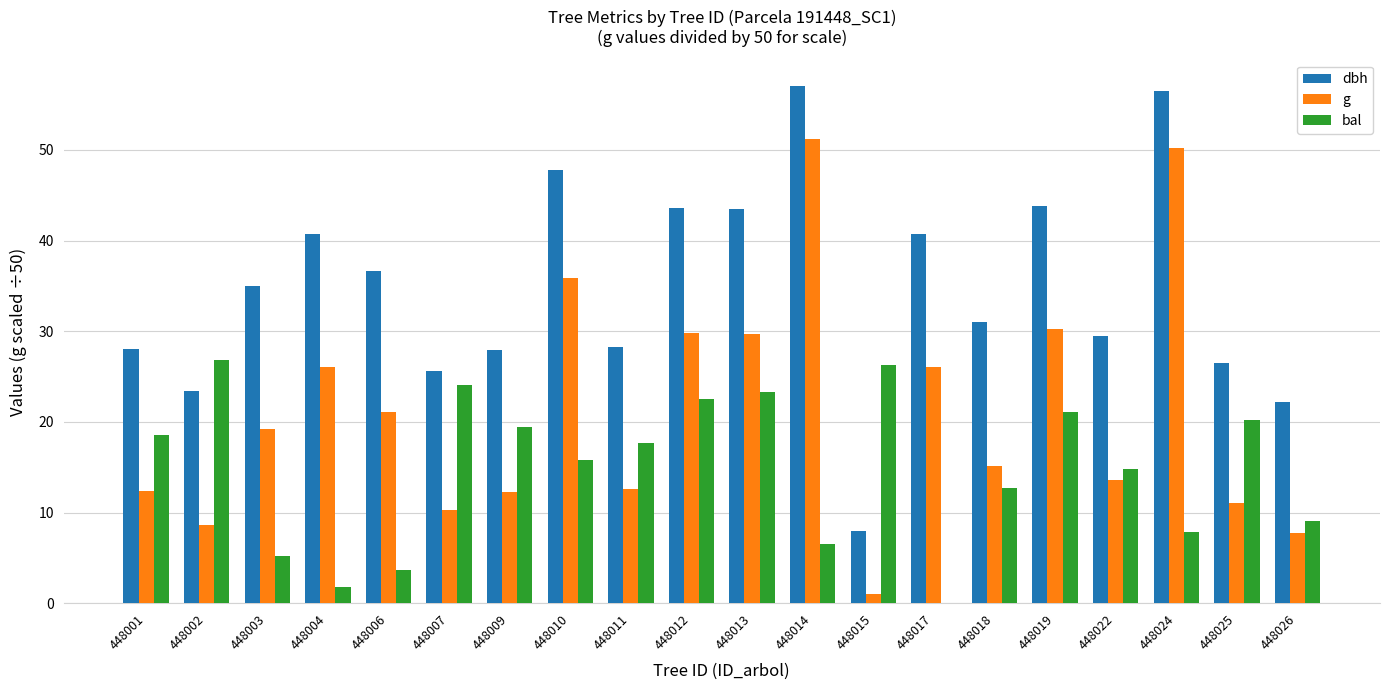

True or false: g has a value of 19.7 at 448012.

False